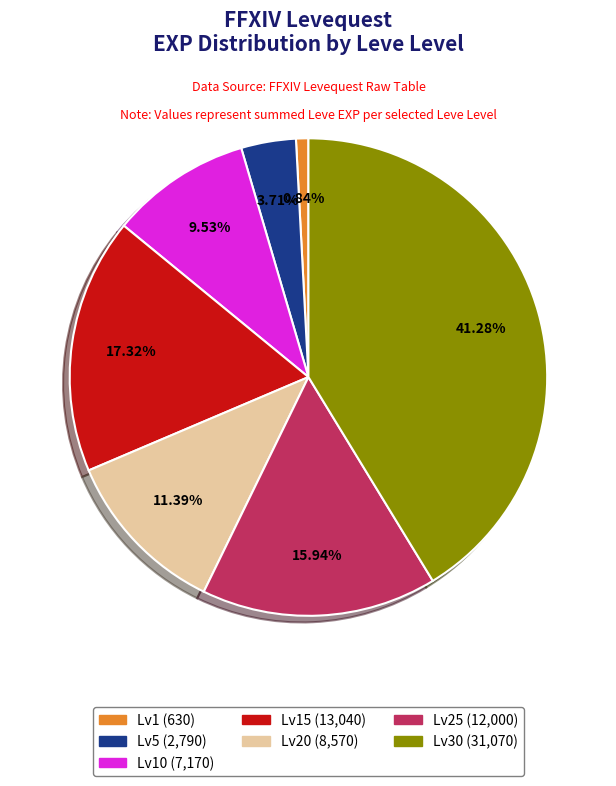

Does any single category account for the majority?

No